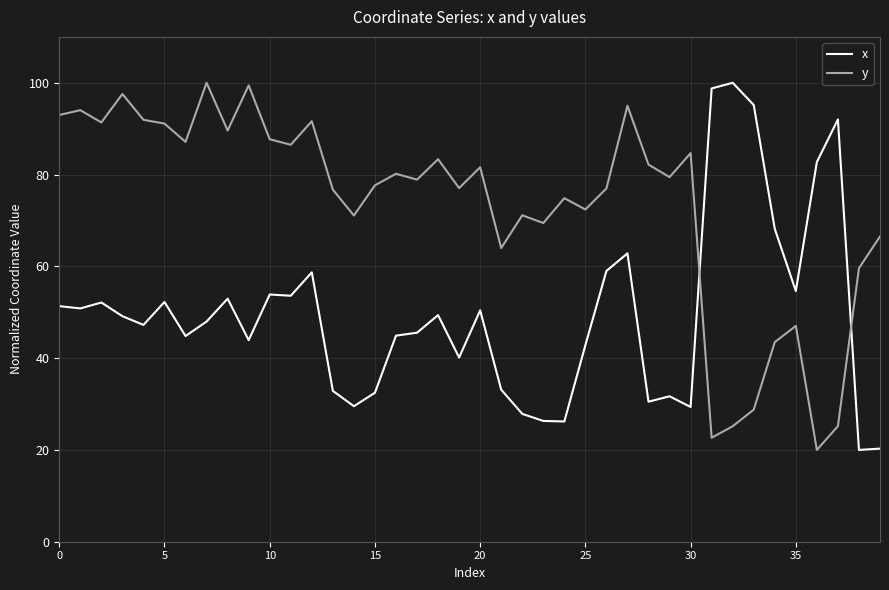

Which series has the largest total across all categories?

y